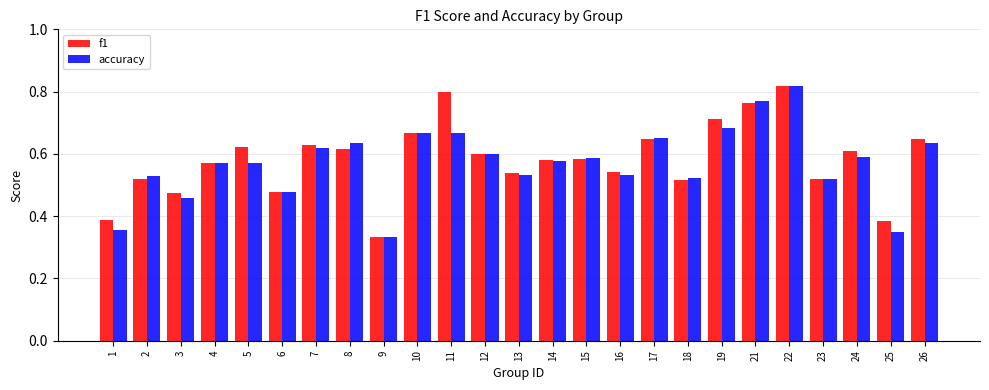

How many accuracy values are between 0 and 1?

25